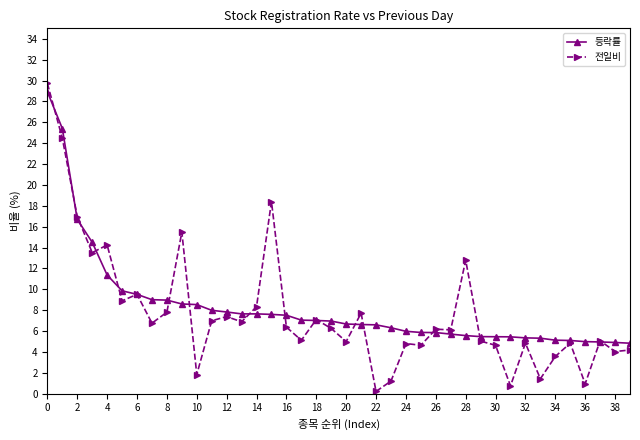

What is the greatest value displayed?

29.7